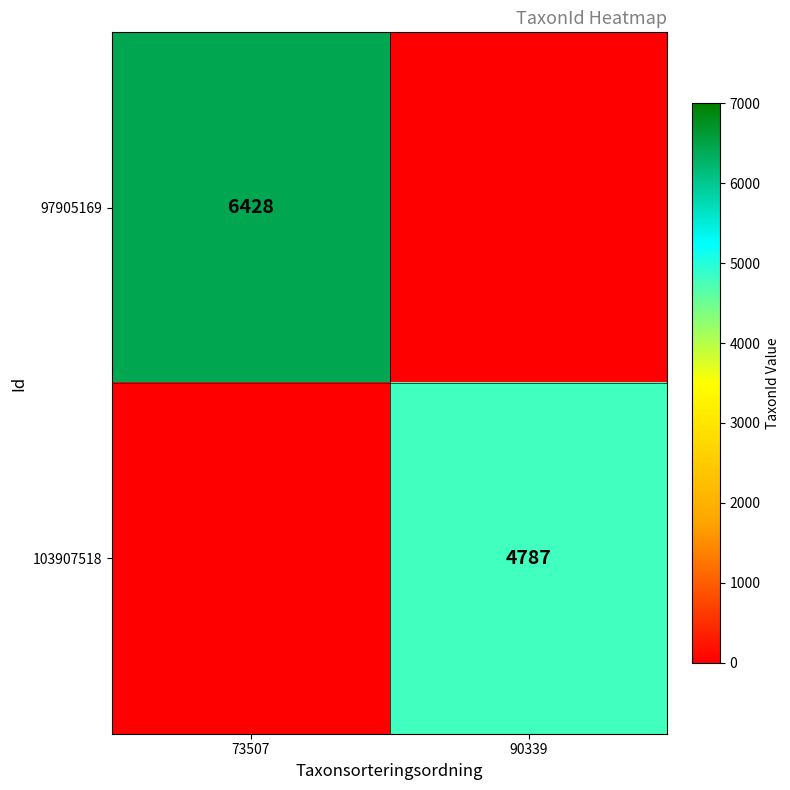

The value of 97905169 at 73507 is 4286. True or false?

False